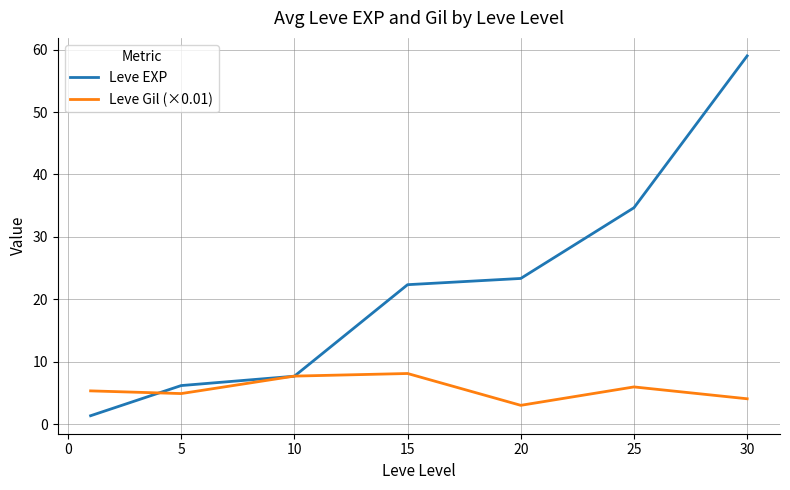

What is the lowest value of the Leve EXP series?

1.3